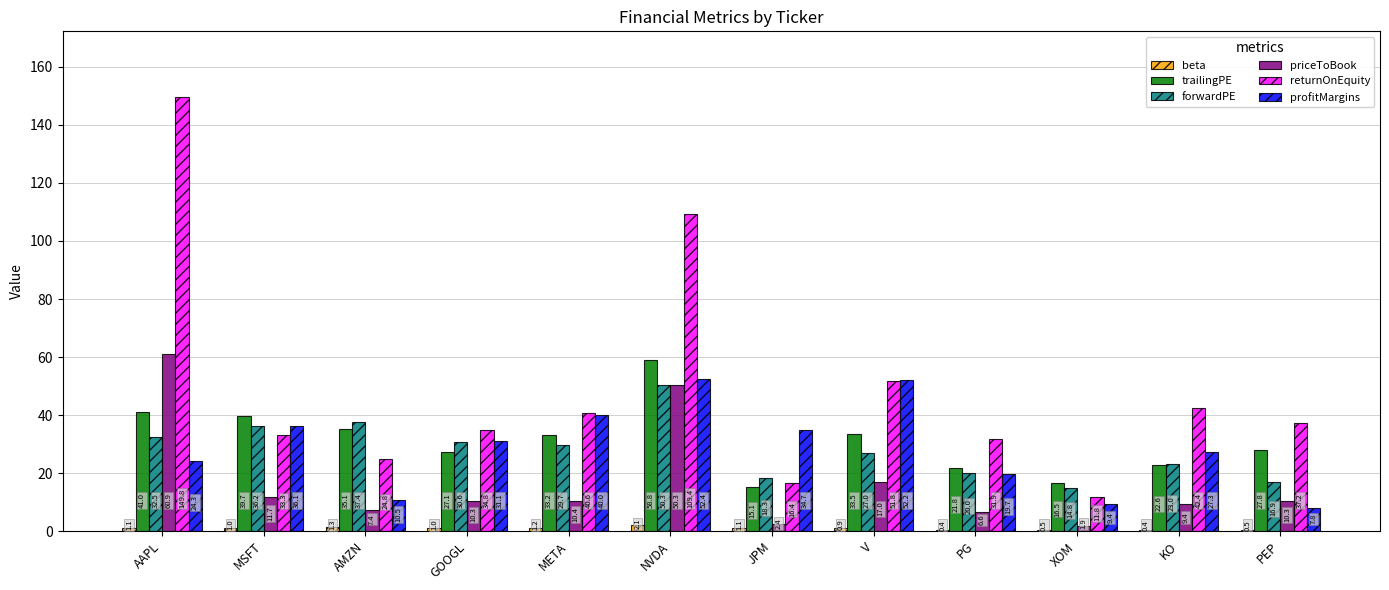

Between AAPL and KO, which series saw the biggest shift?

returnOnEquity